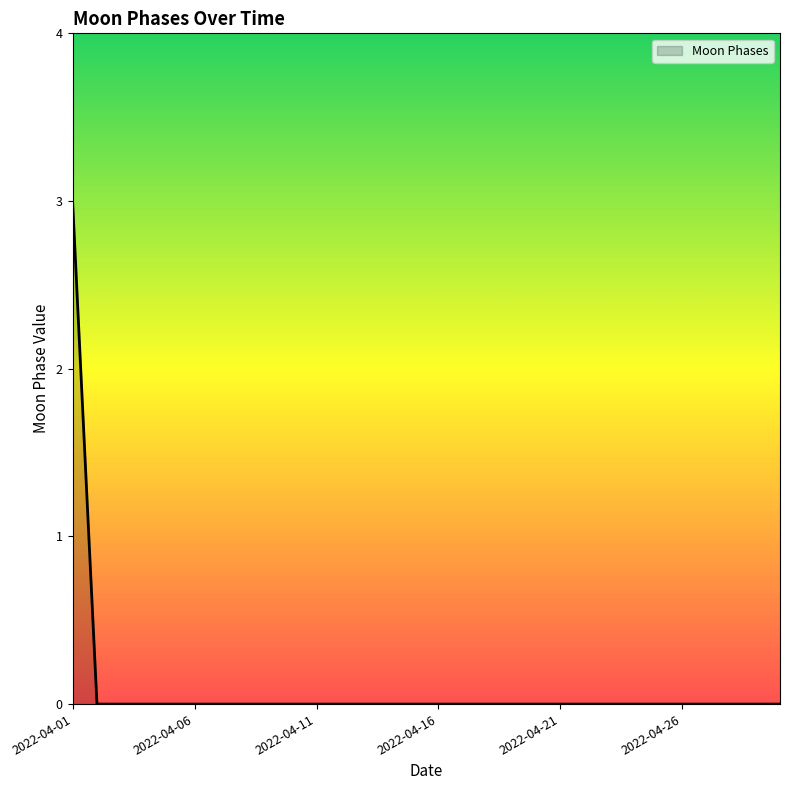

Does the chart display data point markers on the line(s)?

No